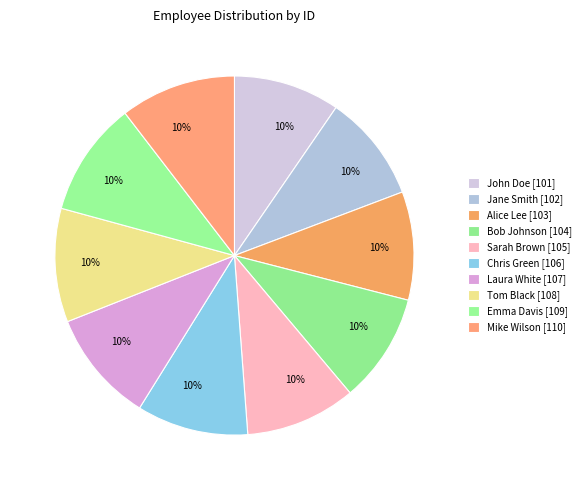

True or false: John Doe accounts for 1% of the total.

False